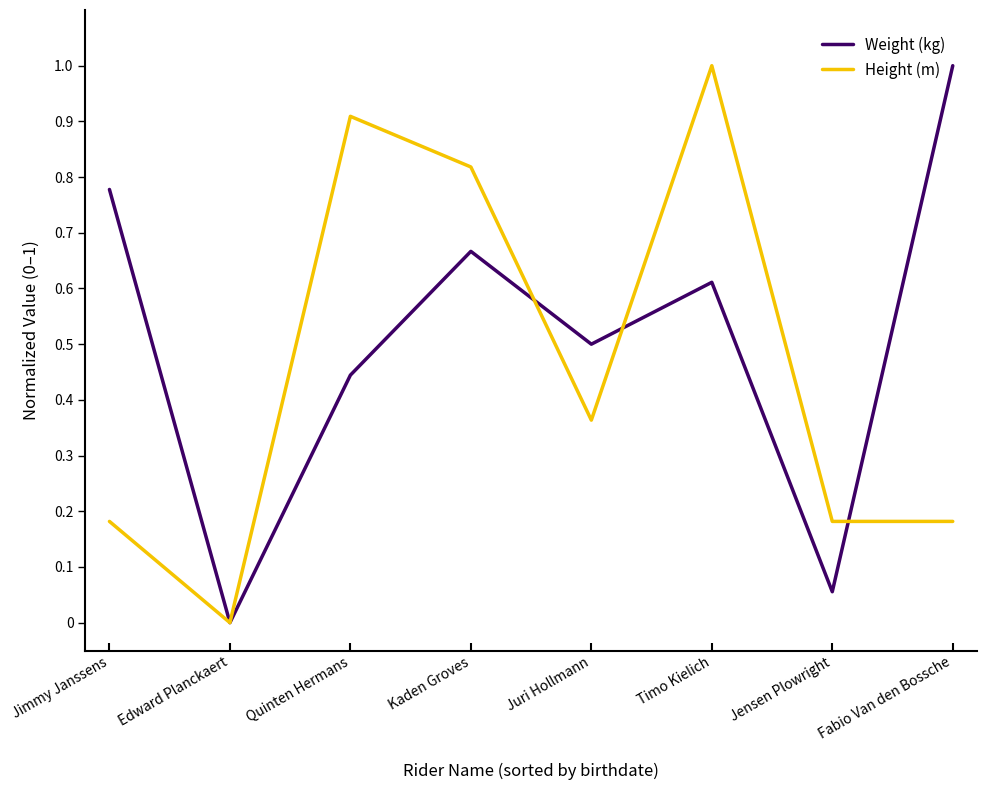

Between Jimmy Janssens and Fabio Van den Bossche, which series saw the biggest shift?

Weight (kg)